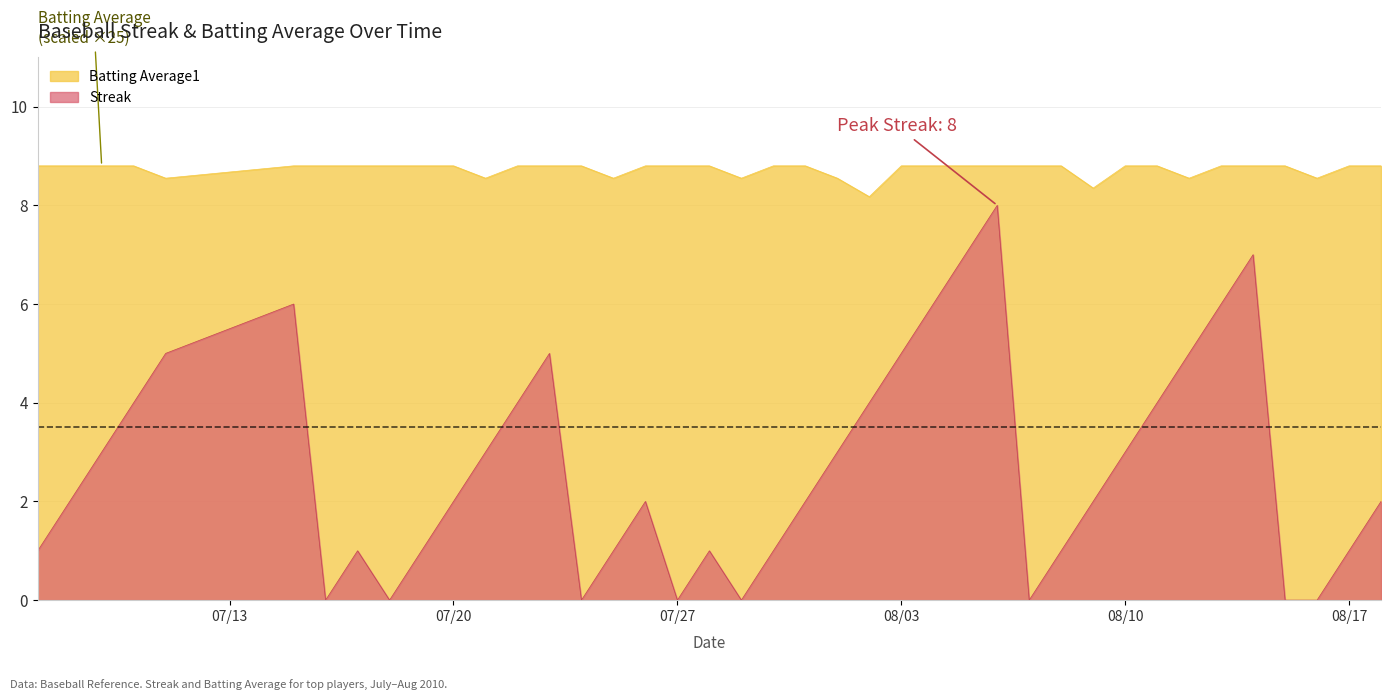

What is the difference between the maximum and minimum values in the Batting Average1 series?

0.6